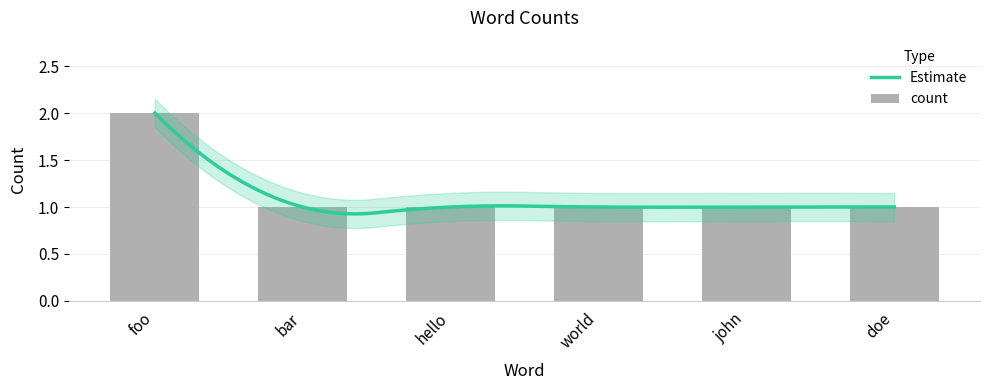

What is the value of the 3rd bar from the left?

1